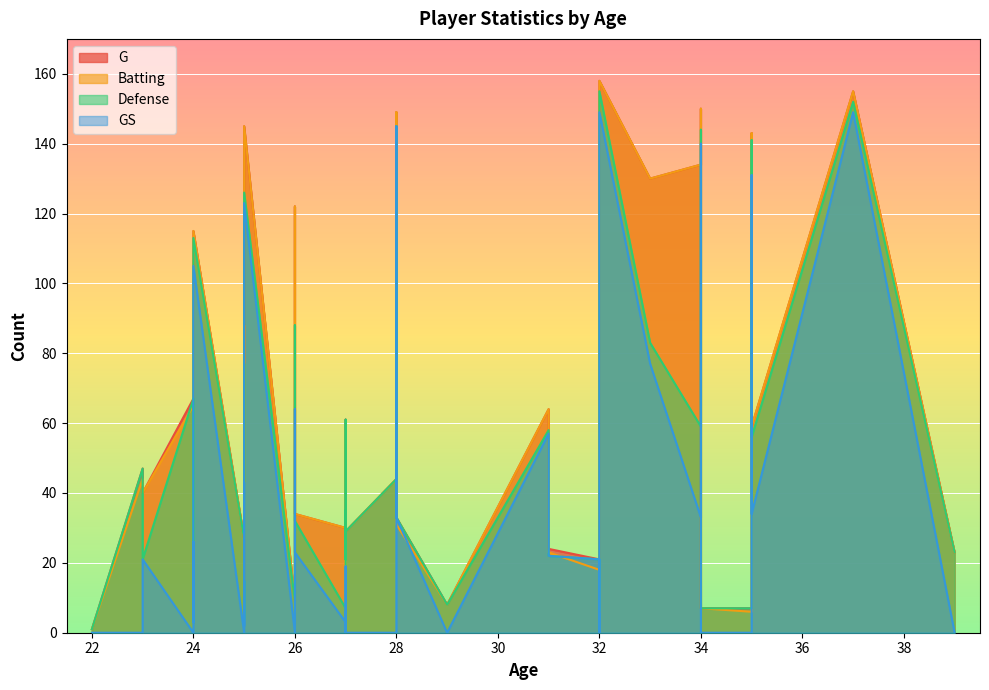

What is the sum of all G values?

2294